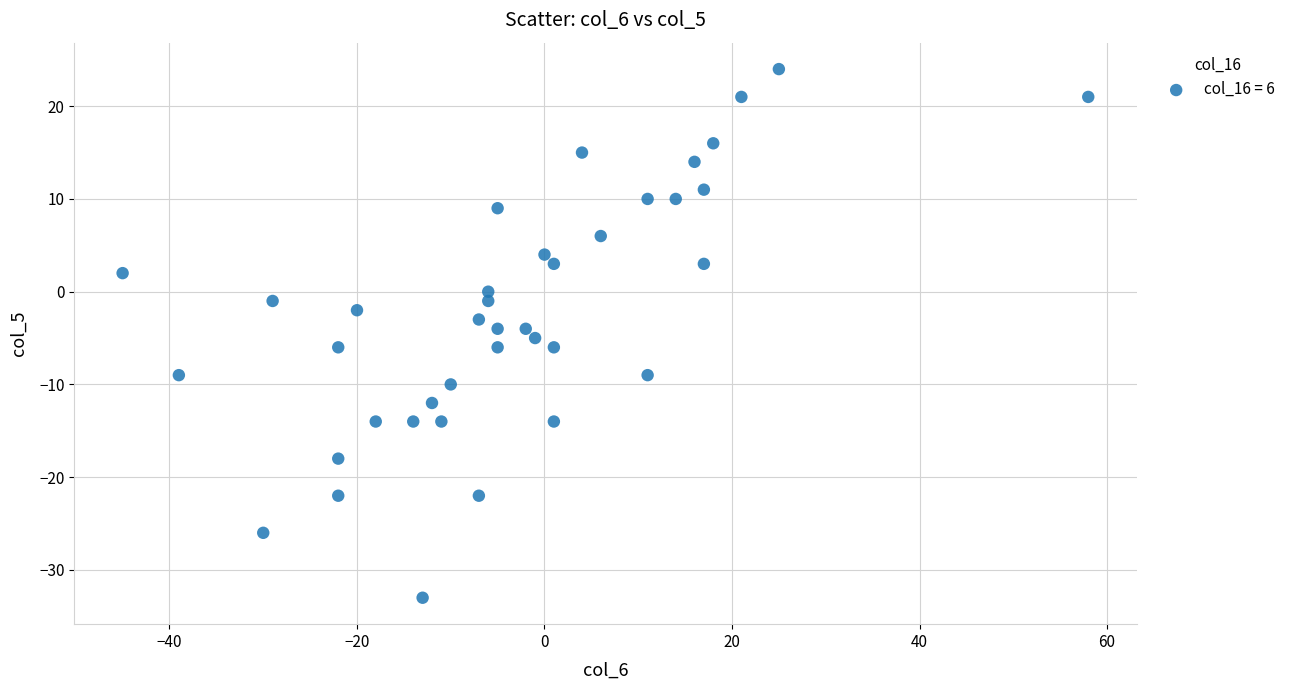

What is the range of X values (max minus min)?

103